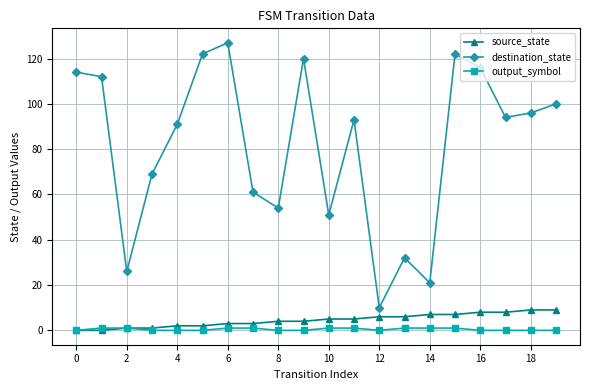

Which series has the largest total across all categories?

destination_state